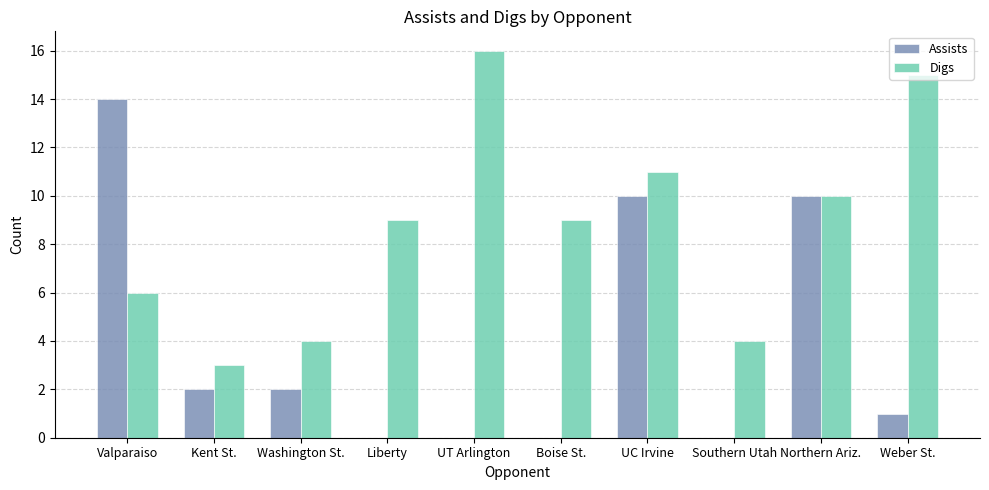

How many groups of bars are there?

10